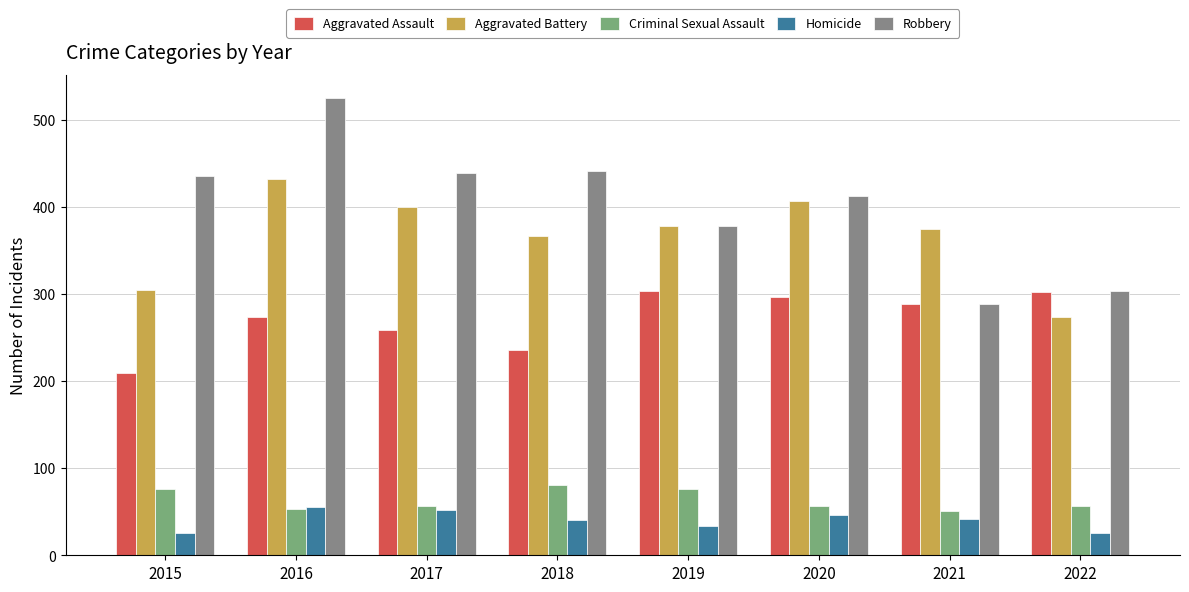

What is the total value across all series at 2016?

1338